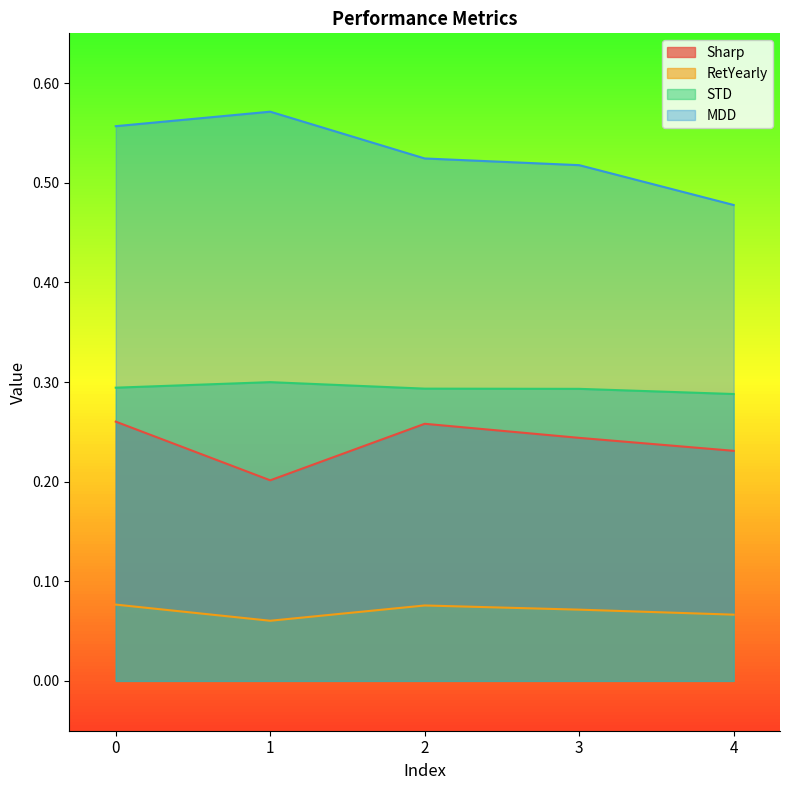

What is the difference between the maximum and minimum values in the Sharp series?

0.1